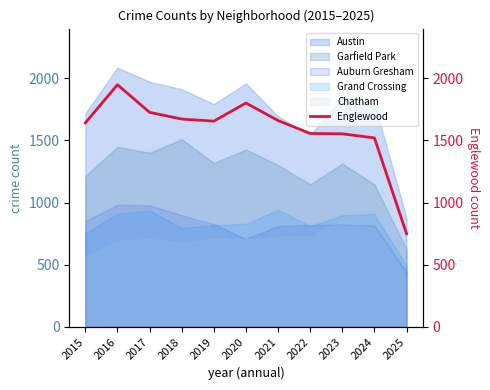

The chart shows a value of 372 at 2025. True or false?

False